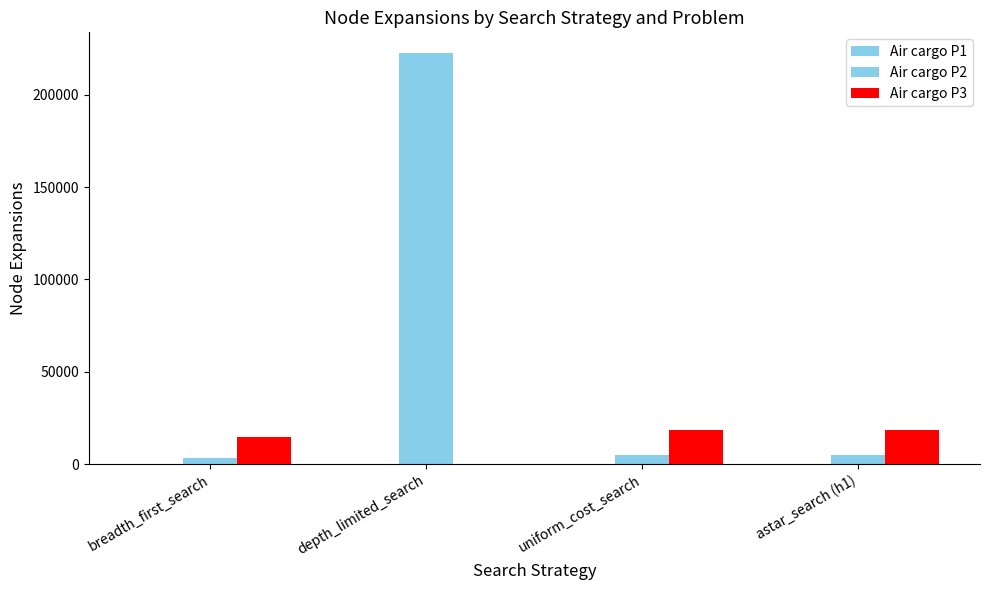

Which category has the lowest value in the Air cargo P2 series?

breadth_first_search